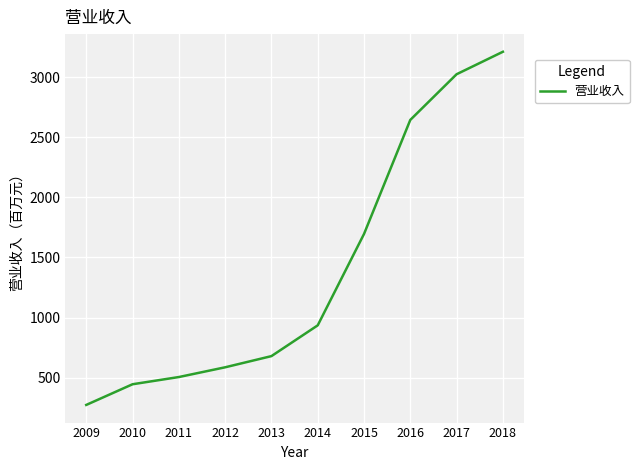

Reading left to right, list all the values displayed in this chart.

2009=273	2010=445	2011=505	2012=586	2013=679	2014=935	2015=1695	2016=2644	2017=3024	2018=3211